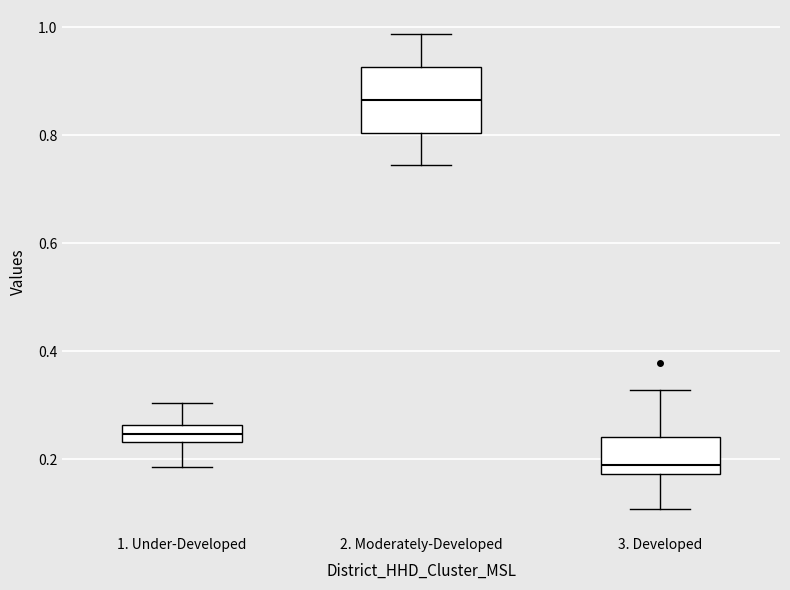

Where does the upper whisker of the box for 3. Developed end on the y-axis? The values are not printed on the chart, so give them approximately, as read against the axis.

0.32